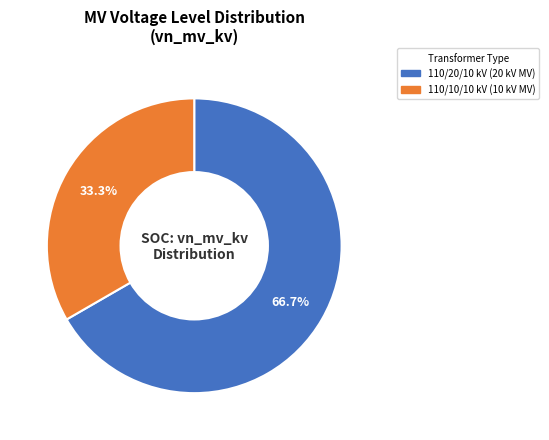

Is there any slice that represents more than half of the pie?

Yes